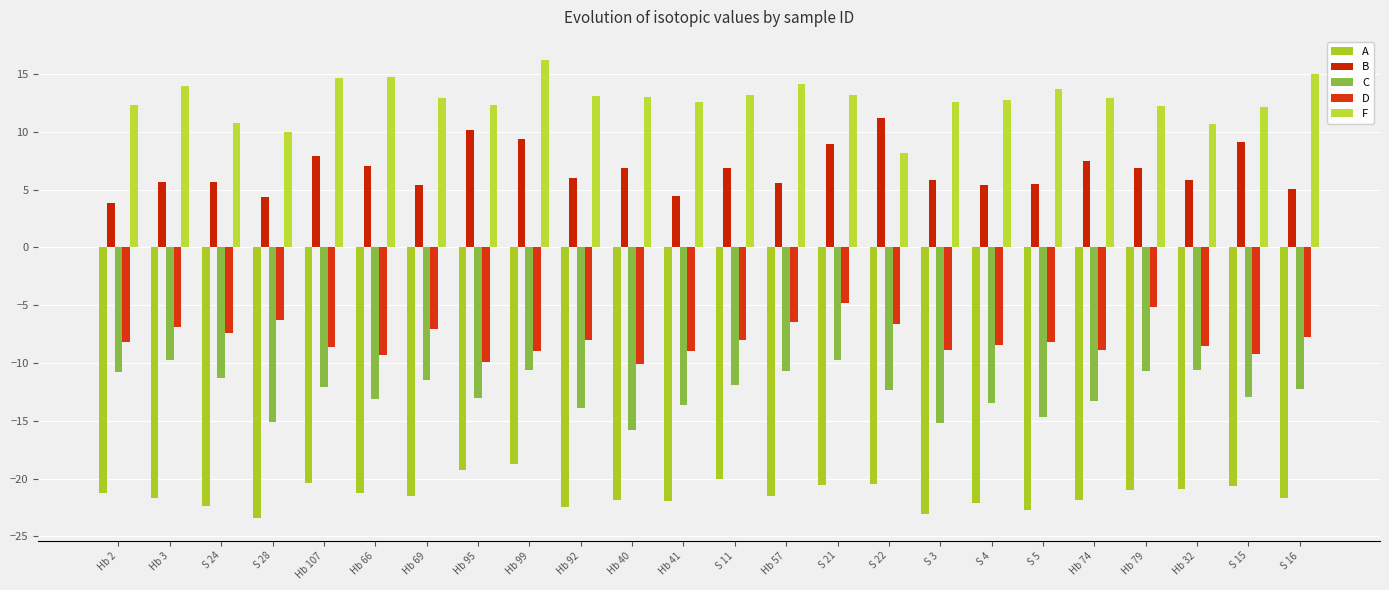

Which has a higher value, Hb 66 or S 21?

S 21